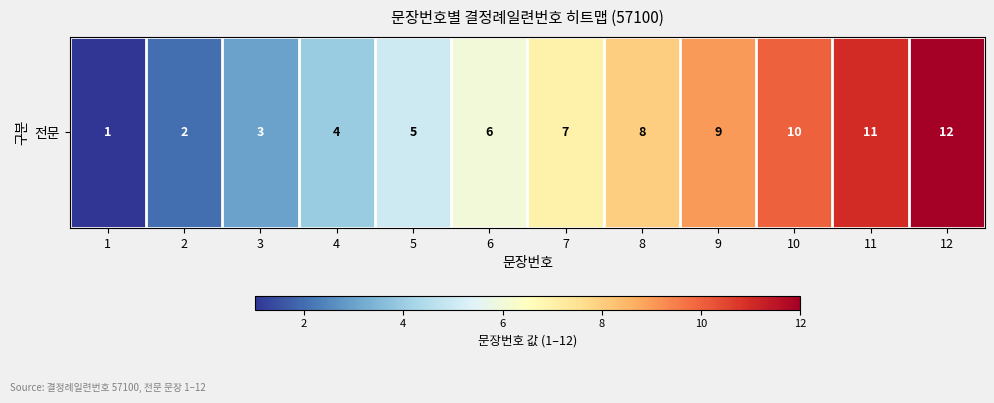

What is the maximum value shown in the chart?

12